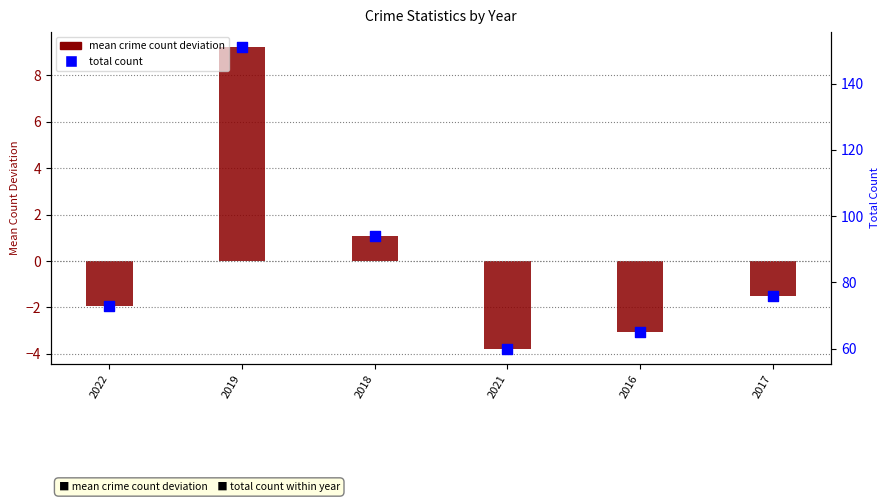

Which series has the largest Y range (max minus min)?

Total count